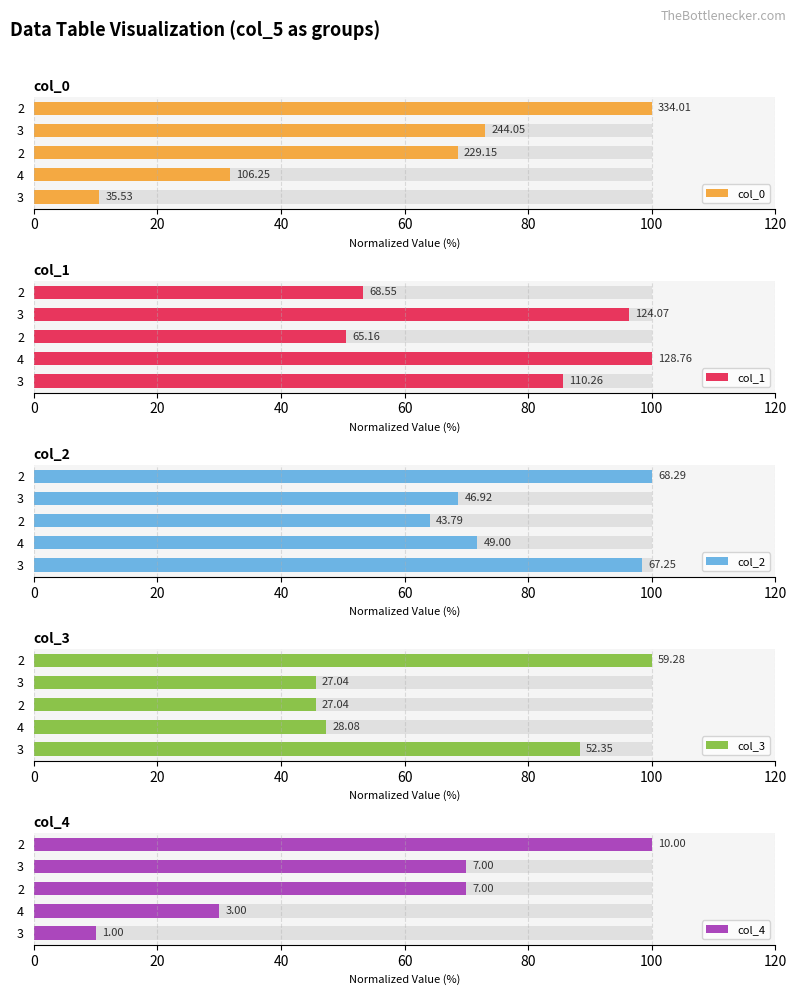

Between 40 and 80, which series saw the biggest shift?

col_3